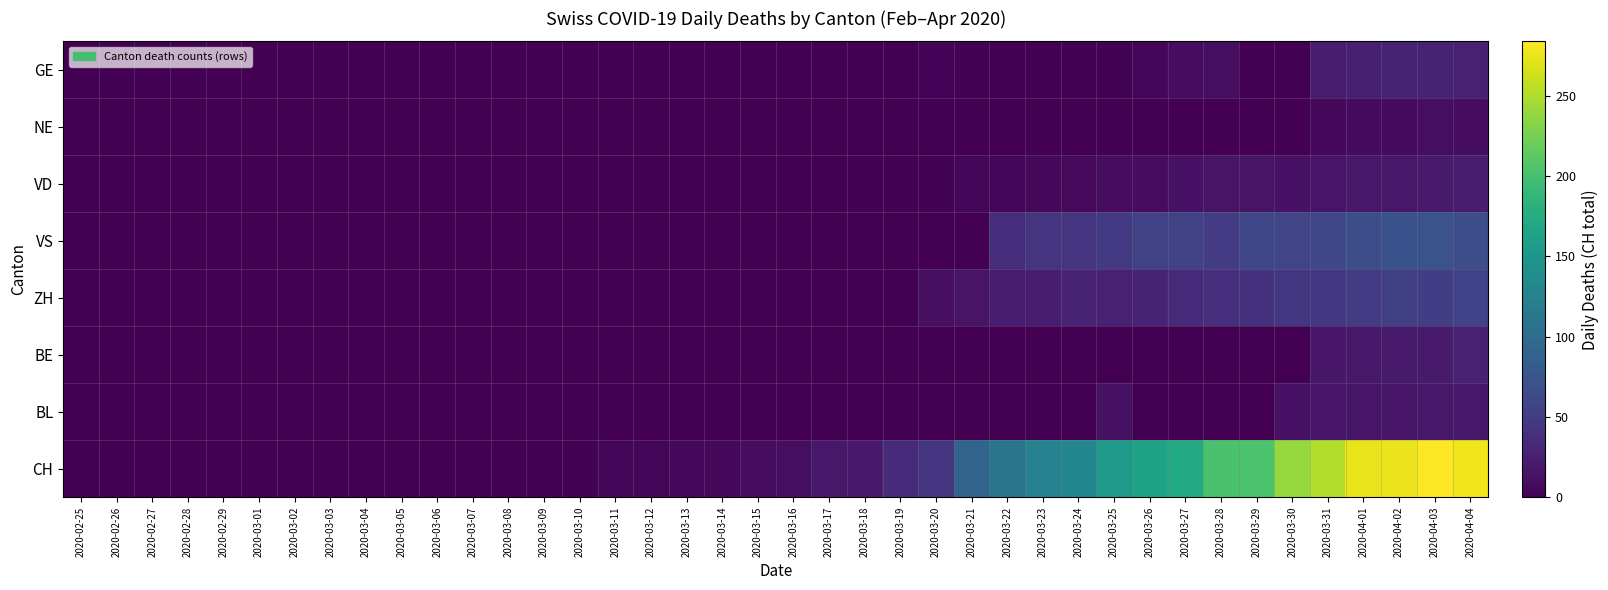

Reading left to right, extract all data points from this chart.

GE: 2020-02-25=0	2020-02-26=0	2020-02-27=0	2020-02-28=0	2020-02-29=0	2020-03-01=0	2020-03-02=0	2020-03-03=0	2020-03-04=0	2020-03-05=0	2020-03-06=0	2020-03-07=0	2020-03-08=0	2020-03-09=0	2020-03-10=0	2020-03-11=0	2020-03-12=0	2020-03-13=0	2020-03-14=0	2020-03-15=0	2020-03-16=0	2020-03-17=0	2020-03-18=0	2020-03-19=0	2020-03-20=3	2020-03-21=2	2020-03-22=0	2020-03-23=0	2020-03-24=2	2020-03-25=2	2020-03-26=5	2020-03-27=9	2020-03-28=10	2020-03-29=0	2020-03-30=0	2020-03-31=23	2020-04-01=25	2020-04-02=27	2020-04-03=27	2020-04-04=26
NE: 2020-02-25=0	2020-02-26=0	2020-02-27=0	2020-02-28=0	2020-02-29=0	2020-03-01=0	2020-03-02=0	2020-03-03=0	2020-03-04=0	2020-03-05=0	2020-03-06=0	2020-03-07=0	2020-03-08=0	2020-03-09=0	2020-03-10=0	2020-03-11=0	2020-03-12=0	2020-03-13=0	2020-03-14=0	2020-03-15=0	2020-03-16=0	2020-03-17=0	2020-03-18=0	2020-03-19=0	2020-03-20=0	2020-03-21=0	2020-03-22=0	2020-03-23=0	2020-03-24=0	2020-03-25=0	2020-03-26=0	2020-03-27=0	2020-03-28=0	2020-03-29=0	2020-03-30=0	2020-03-31=6	2020-04-01=8	2020-04-02=8	2020-04-03=10	2020-04-04=9
VD: 2020-02-25=0	2020-02-26=0	2020-02-27=0	2020-02-28=0	2020-02-29=0	2020-03-01=0	2020-03-02=0	2020-03-03=0	2020-03-04=0	2020-03-05=0	2020-03-06=0	2020-03-07=0	2020-03-08=0	2020-03-09=1	2020-03-10=1	2020-03-11=1	2020-03-12=1	2020-03-13=1	2020-03-14=1	2020-03-15=1	2020-03-16=1	2020-03-17=1	2020-03-18=2	2020-03-19=2	2020-03-20=2	2020-03-21=5	2020-03-22=5	2020-03-23=6	2020-03-24=7	2020-03-25=9	2020-03-26=9	2020-03-27=14	2020-03-28=15	2020-03-29=15	2020-03-30=14	2020-03-31=16	2020-04-01=18	2020-04-02=18	2020-04-03=21	2020-04-04=23
VS: 2020-02-25=0	2020-02-26=0	2020-02-27=0	2020-02-28=0	2020-02-29=0	2020-03-01=0	2020-03-02=0	2020-03-03=0	2020-03-04=0	2020-03-05=0	2020-03-06=0	2020-03-07=0	2020-03-08=0	2020-03-09=0	2020-03-10=0	2020-03-11=0	2020-03-12=0	2020-03-13=0	2020-03-14=0	2020-03-15=0	2020-03-16=0	2020-03-17=0	2020-03-18=0	2020-03-19=0	2020-03-20=0	2020-03-21=0	2020-03-22=37	2020-03-23=43	2020-03-24=43	2020-03-25=48	2020-03-26=55	2020-03-27=56	2020-03-28=51	2020-03-29=60	2020-03-30=59	2020-03-31=61	2020-04-01=67	2020-04-02=72	2020-04-03=73	2020-04-04=67
ZH: 2020-02-25=0	2020-02-26=0	2020-02-27=0	2020-02-28=0	2020-02-29=0	2020-03-01=0	2020-03-02=0	2020-03-03=0	2020-03-04=0	2020-03-05=0	2020-03-06=0	2020-03-07=0	2020-03-08=0	2020-03-09=0	2020-03-10=0	2020-03-11=0	2020-03-12=0	2020-03-13=0	2020-03-14=0	2020-03-15=0	2020-03-16=0	2020-03-17=0	2020-03-18=0	2020-03-19=0	2020-03-20=12	2020-03-21=15	2020-03-22=23	2020-03-23=22	2020-03-24=27	2020-03-25=26	2020-03-26=28	2020-03-27=35	2020-03-28=38	2020-03-29=42	2020-03-30=46	2020-03-31=46	2020-04-01=50	2020-04-02=54	2020-04-03=53	2020-04-04=57
BE: 2020-02-25=0	2020-02-26=0	2020-02-27=0	2020-02-28=0	2020-02-29=0	2020-03-01=0	2020-03-02=0	2020-03-03=0	2020-03-04=0	2020-03-05=0	2020-03-06=0	2020-03-07=0	2020-03-08=0	2020-03-09=0	2020-03-10=0	2020-03-11=0	2020-03-12=0	2020-03-13=0	2020-03-14=0	2020-03-15=0	2020-03-16=0	2020-03-17=0	2020-03-18=0	2020-03-19=0	2020-03-20=0	2020-03-21=0	2020-03-22=0	2020-03-23=0	2020-03-24=0	2020-03-25=0	2020-03-26=0	2020-03-27=0	2020-03-28=0	2020-03-29=0	2020-03-30=0	2020-03-31=17	2020-04-01=18	2020-04-02=21	2020-04-03=20	2020-04-04=26
BL: 2020-02-25=0	2020-02-26=0	2020-02-27=0	2020-02-28=0	2020-02-29=0	2020-03-01=0	2020-03-02=0	2020-03-03=0	2020-03-04=0	2020-03-05=0	2020-03-06=0	2020-03-07=0	2020-03-08=0	2020-03-09=0	2020-03-10=0	2020-03-11=0	2020-03-12=0	2020-03-13=0	2020-03-14=0	2020-03-15=0	2020-03-16=0	2020-03-17=0	2020-03-18=0	2020-03-19=0	2020-03-20=0	2020-03-21=0	2020-03-22=0	2020-03-23=0	2020-03-24=0	2020-03-25=13	2020-03-26=0	2020-03-27=0	2020-03-28=0	2020-03-29=0	2020-03-30=14	2020-03-31=16	2020-04-01=16	2020-04-02=17	2020-04-03=18	2020-04-04=18
CH: 2020-02-25=0	2020-02-26=0	2020-02-27=0	2020-02-28=0	2020-02-29=0	2020-03-01=0	2020-03-02=0	2020-03-03=0	2020-03-04=0	2020-03-05=0	2020-03-06=0	2020-03-07=0	2020-03-08=0	2020-03-09=2	2020-03-10=2	2020-03-11=5	2020-03-12=5	2020-03-13=6	2020-03-14=6	2020-03-15=9	2020-03-16=10	2020-03-17=18	2020-03-18=19	2020-03-19=35	2020-03-20=43	2020-03-21=91	2020-03-22=109	2020-03-23=126	2020-03-24=132	2020-03-25=152	2020-03-26=164	2020-03-27=174	2020-03-28=202	2020-03-29=204	2020-03-30=239	2020-03-31=251	2020-04-01=275	2020-04-02=276	2020-04-03=284	2020-04-04=278